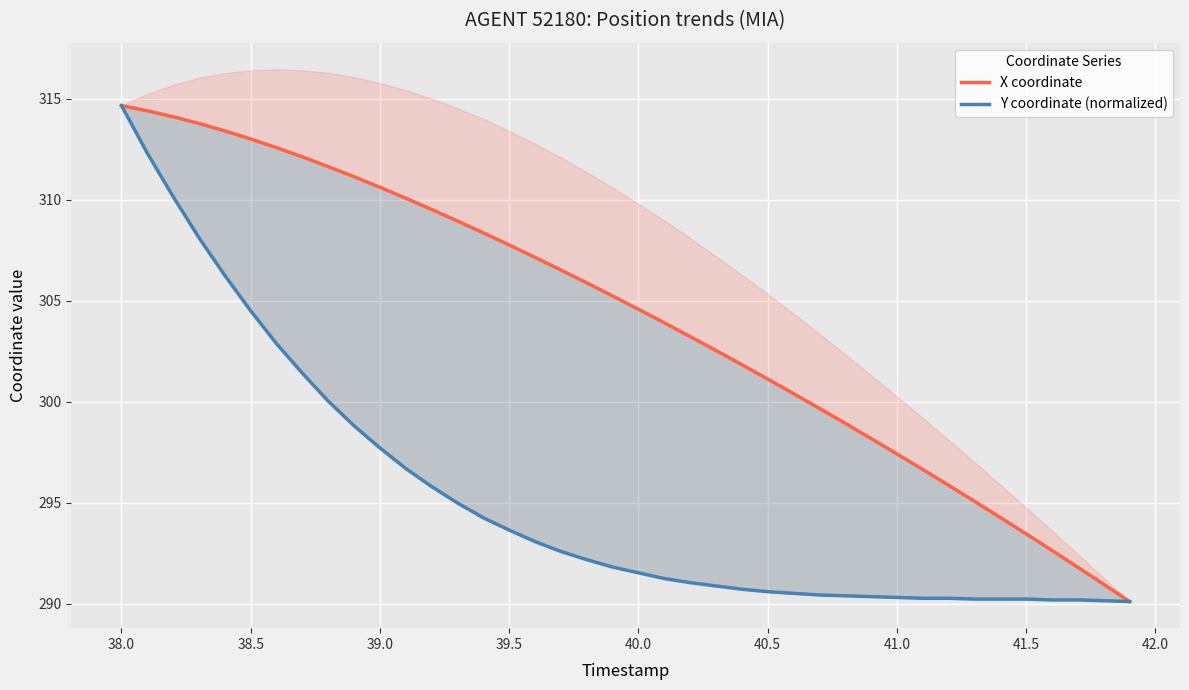

What are all the series names shown in the legend?

X coordinate, Y coordinate (normalized)